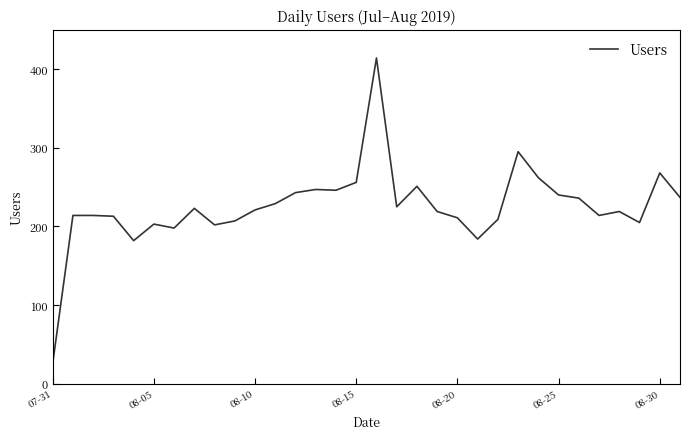

How many lines are shown in the chart?

1